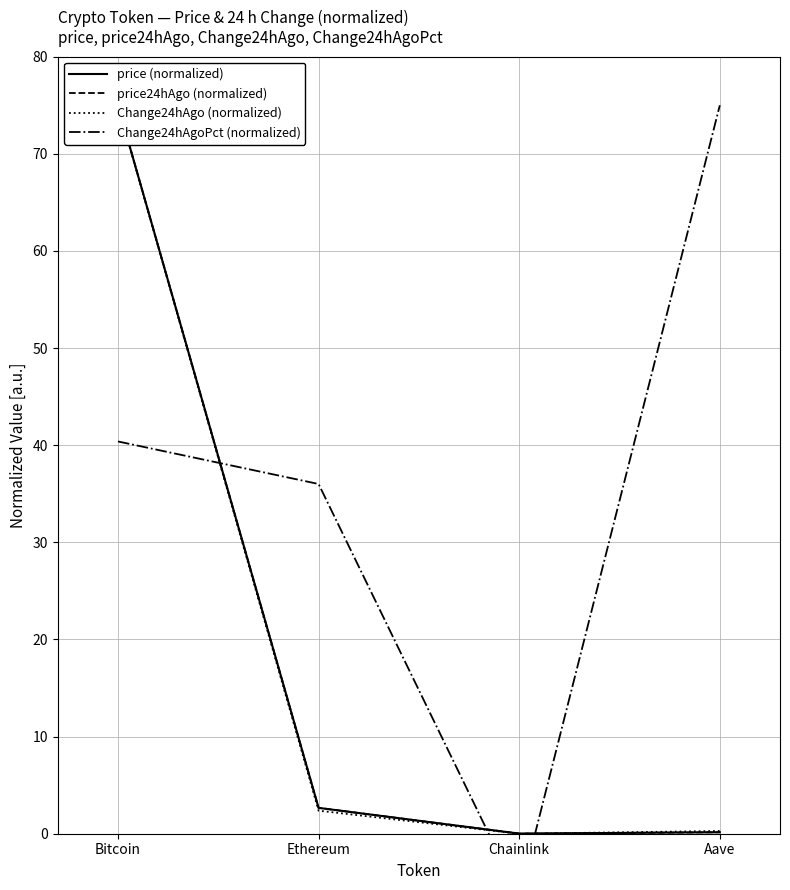

At which label does price (normalized) reach its minimum?

Chainlink